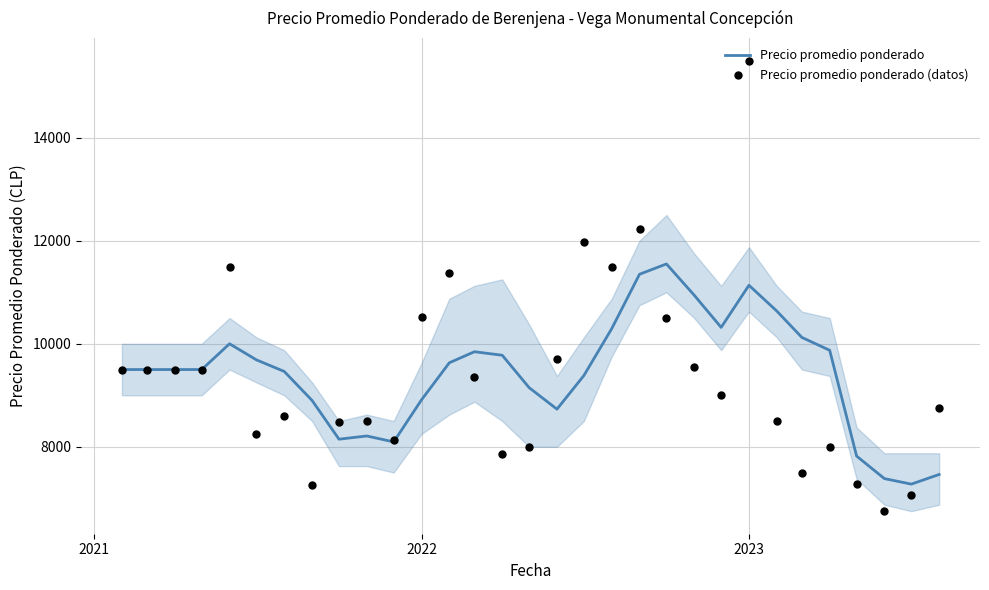

Which series has the largest total across all categories?

Precio promedio ponderado